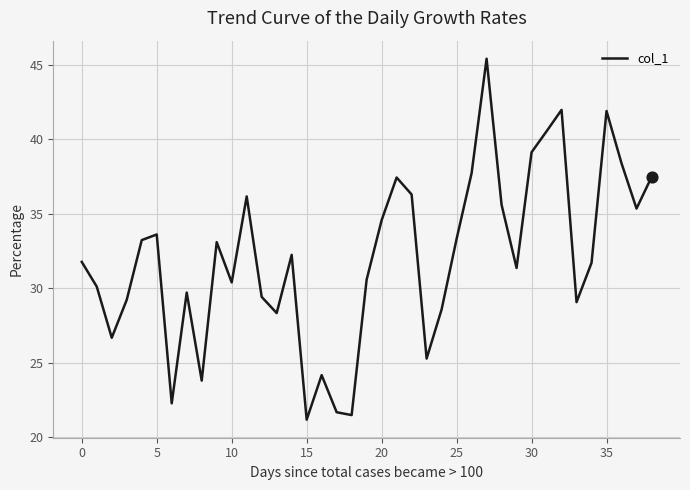

What is the minimum value shown in the chart?

21.2